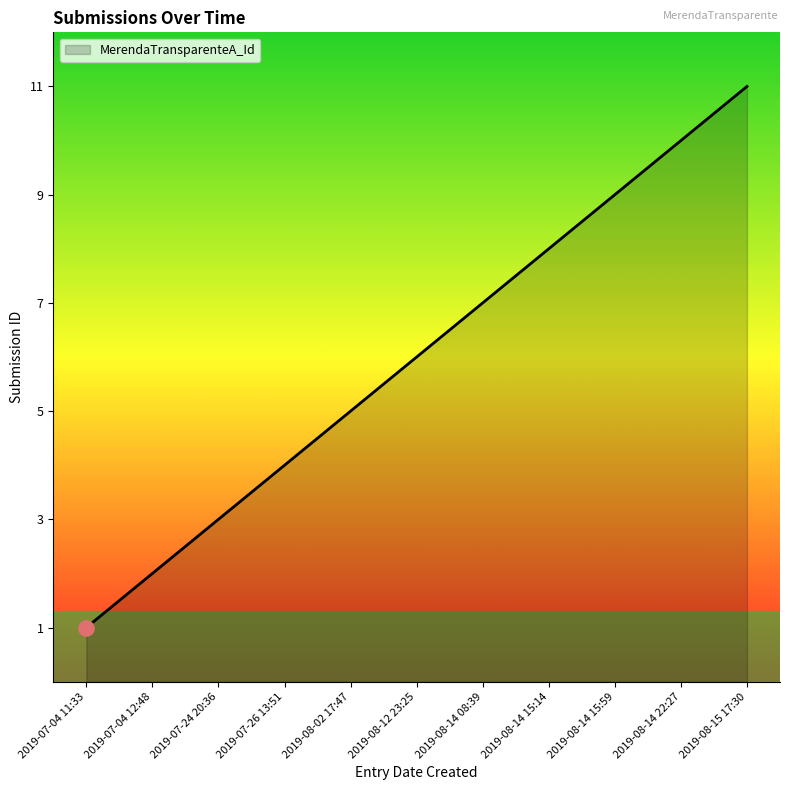

What is the greatest value displayed?

11.0